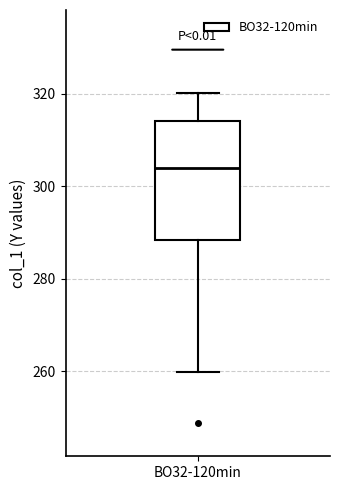

Where does the lower whisker of the box for BO32-120min end on the y-axis? The values are not printed on the chart, so give them approximately, as read against the axis.

260